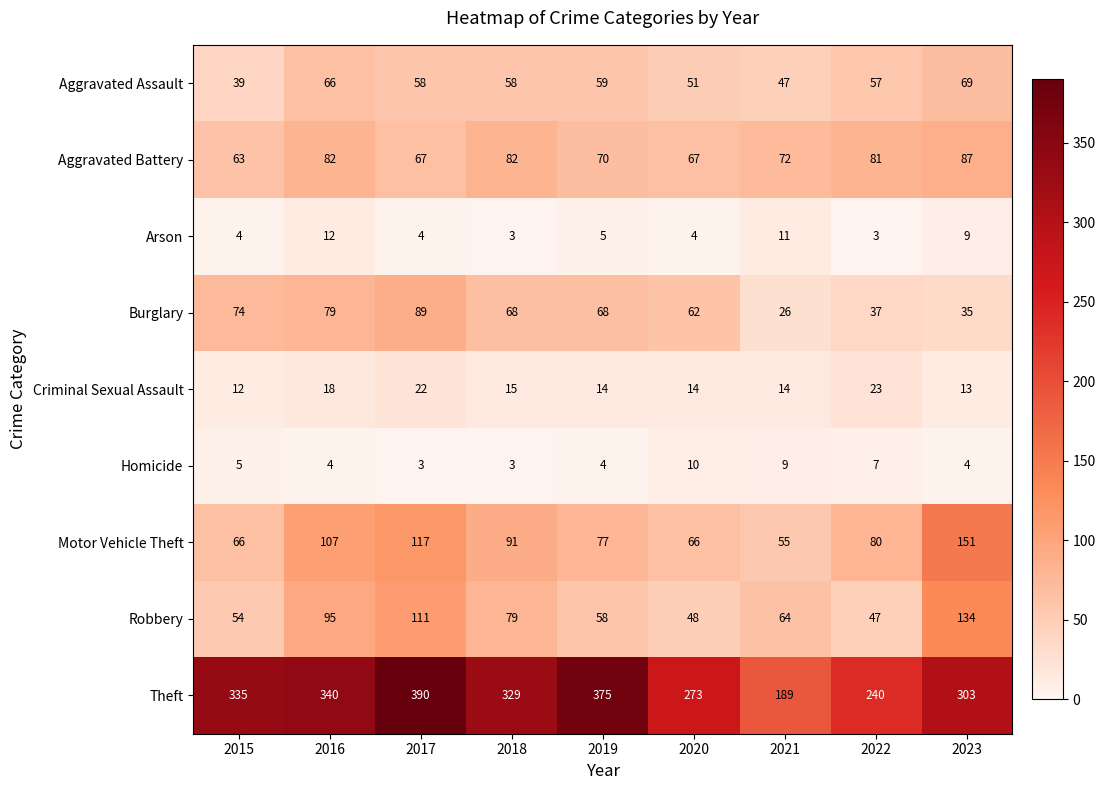

What is the smallest value displayed?

3